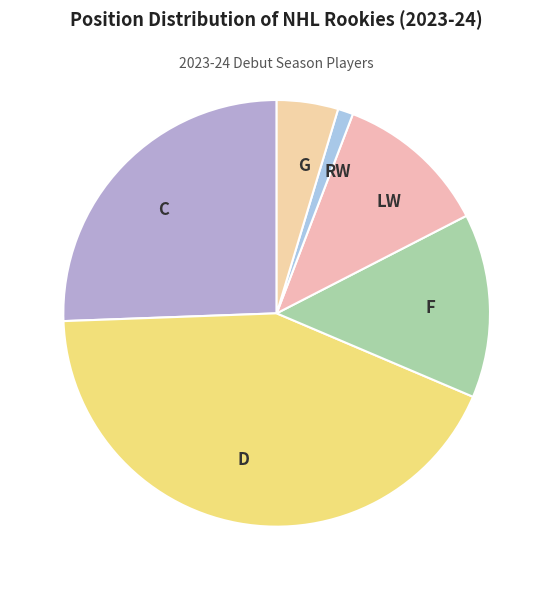

Rank the categories by value from highest to lowest.

D, C, F, LW, G, RW